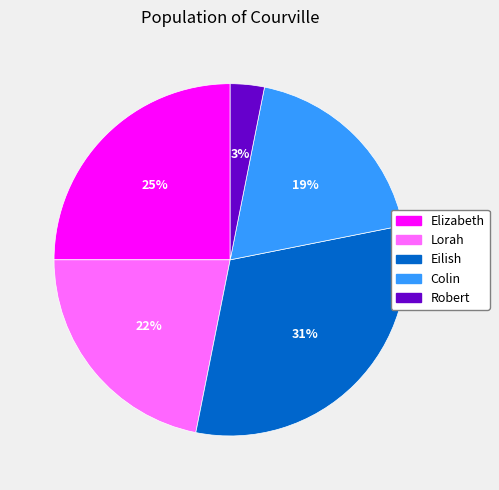

What is the ratio of the value at Elizabeth to the value at Eilish?

0.8